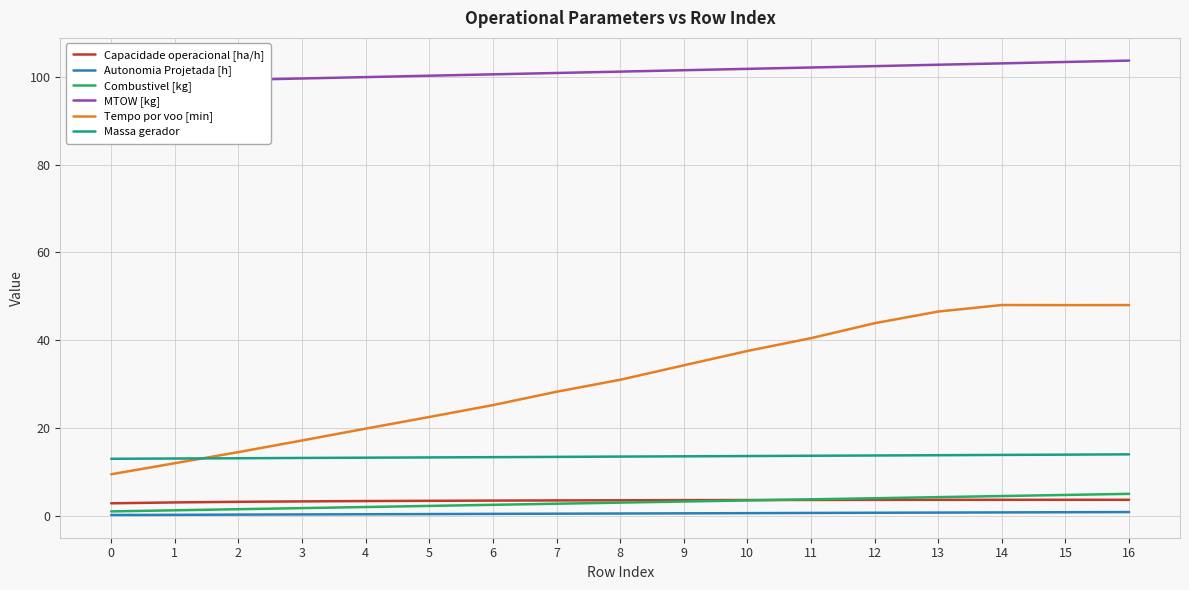

True or false: Massa gerador and Capacidade operacional [ha/h] cross at least once.

False